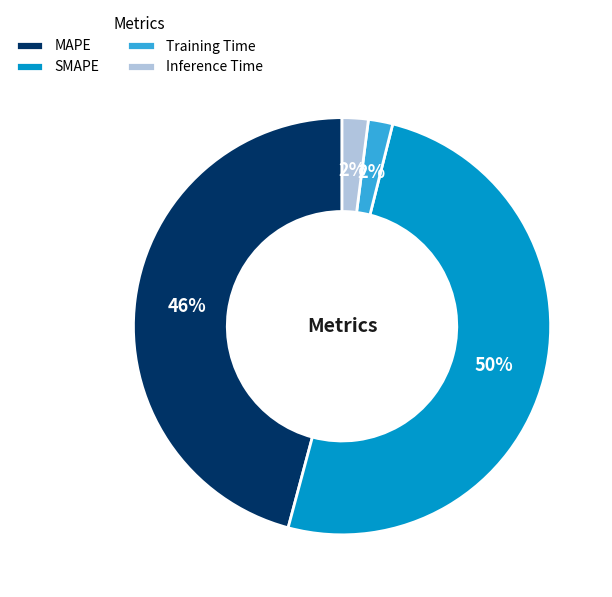

Between MAPE and SMAPE, which is larger?

SMAPE